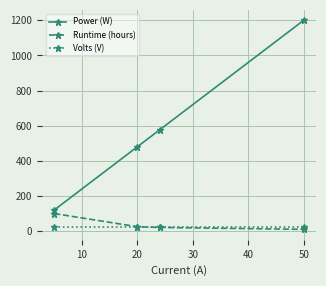

What is the highest value of the Runtime (hours) series?

100.0